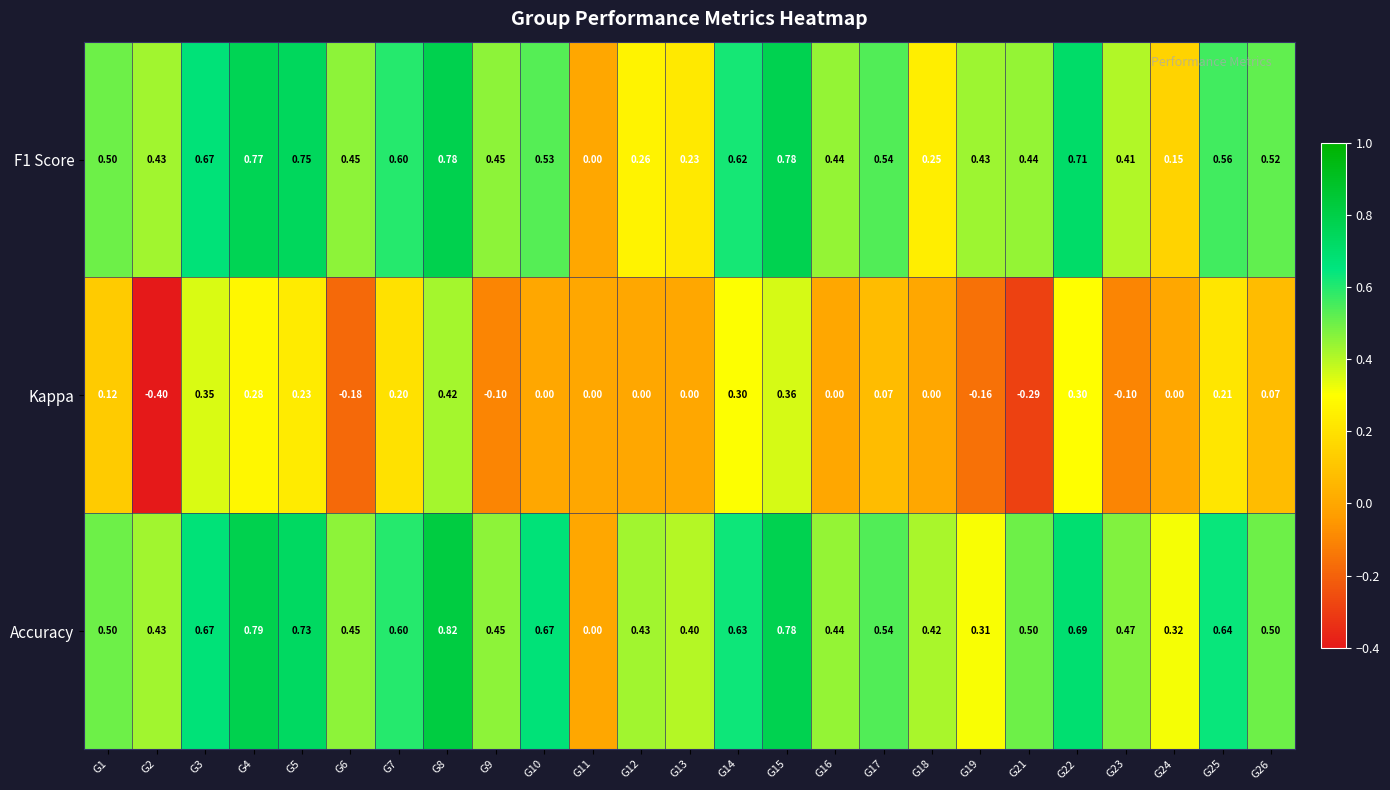

Which series changed the most between G10 and G21?

Kappa